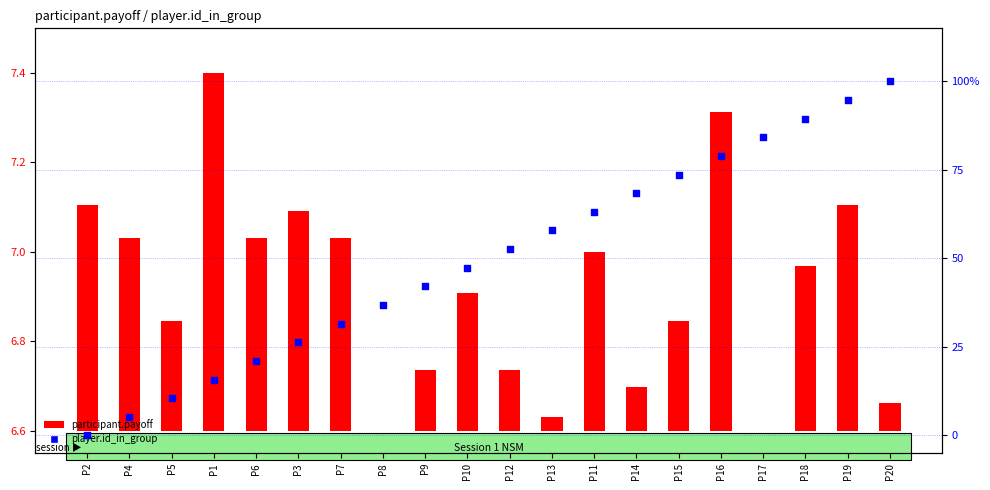

At how many categories does at least one series exceed 26?

15